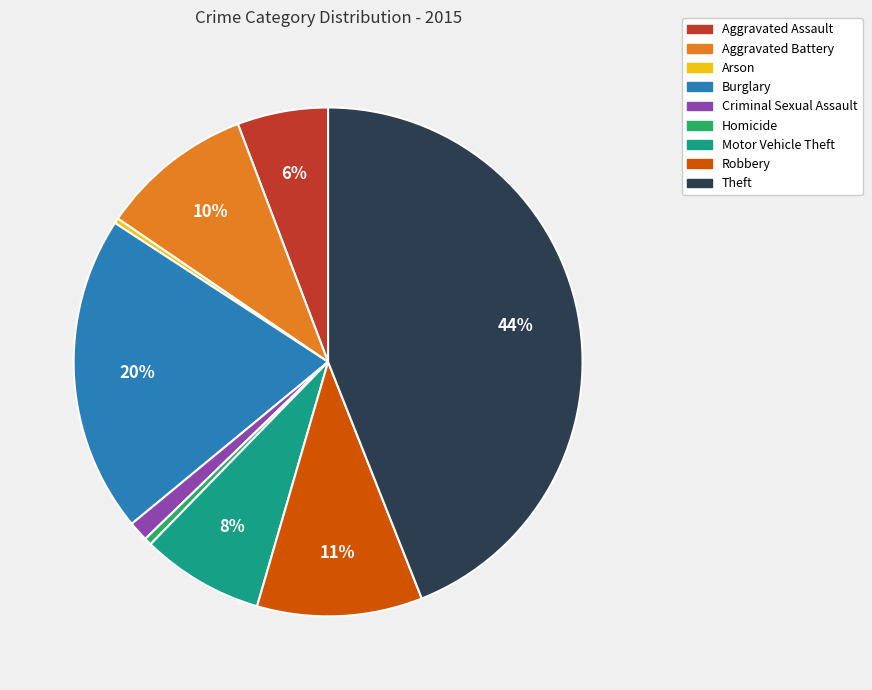

Combined, do Aggravated Battery and Motor Vehicle Theft account for over 50%?

No